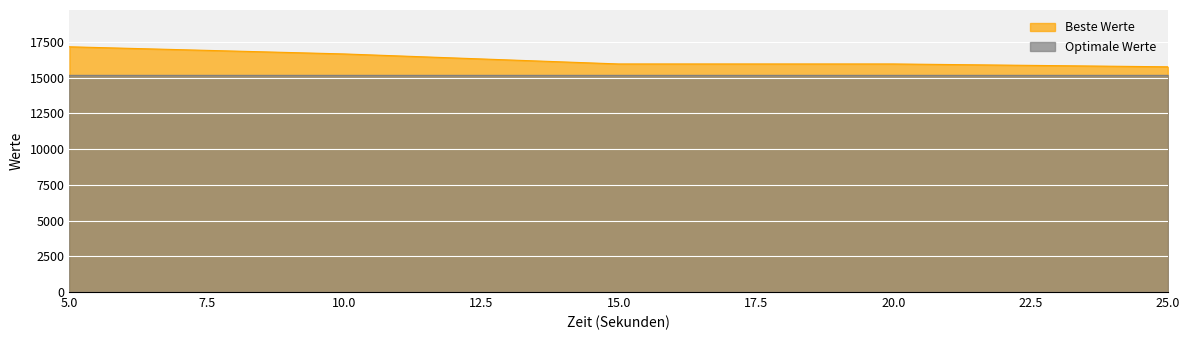

How many lines are shown in the chart?

2